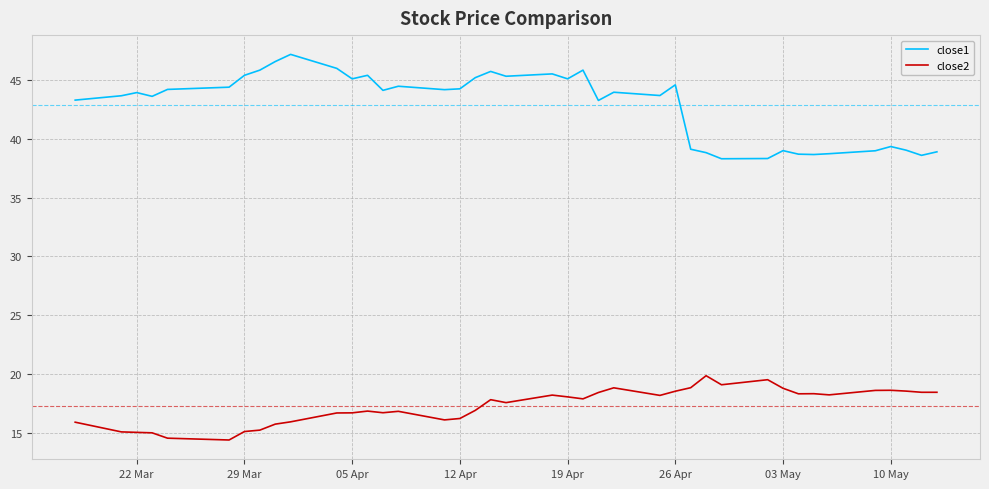

Rank the series by their average value, from highest to lowest.

close1, close2